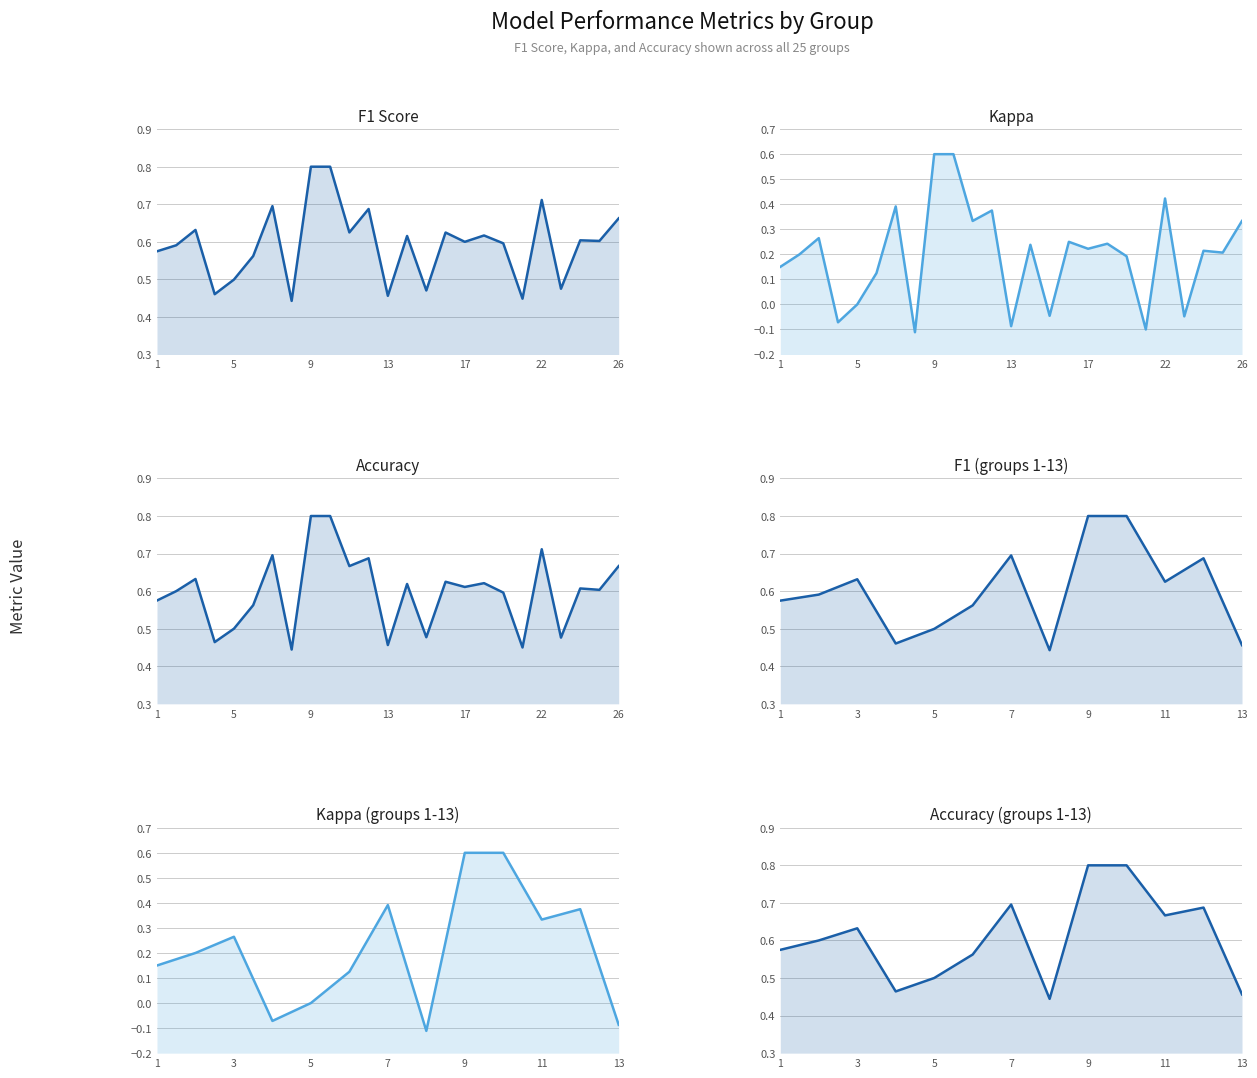

Which series has the largest total across all categories?

accuracy